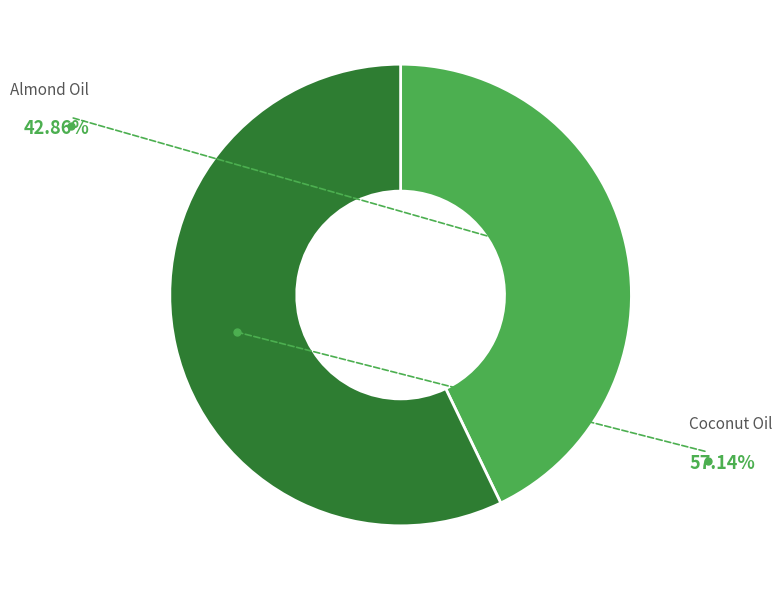

Which has a higher value, Coconut Oil or Almond Oil?

Coconut Oil